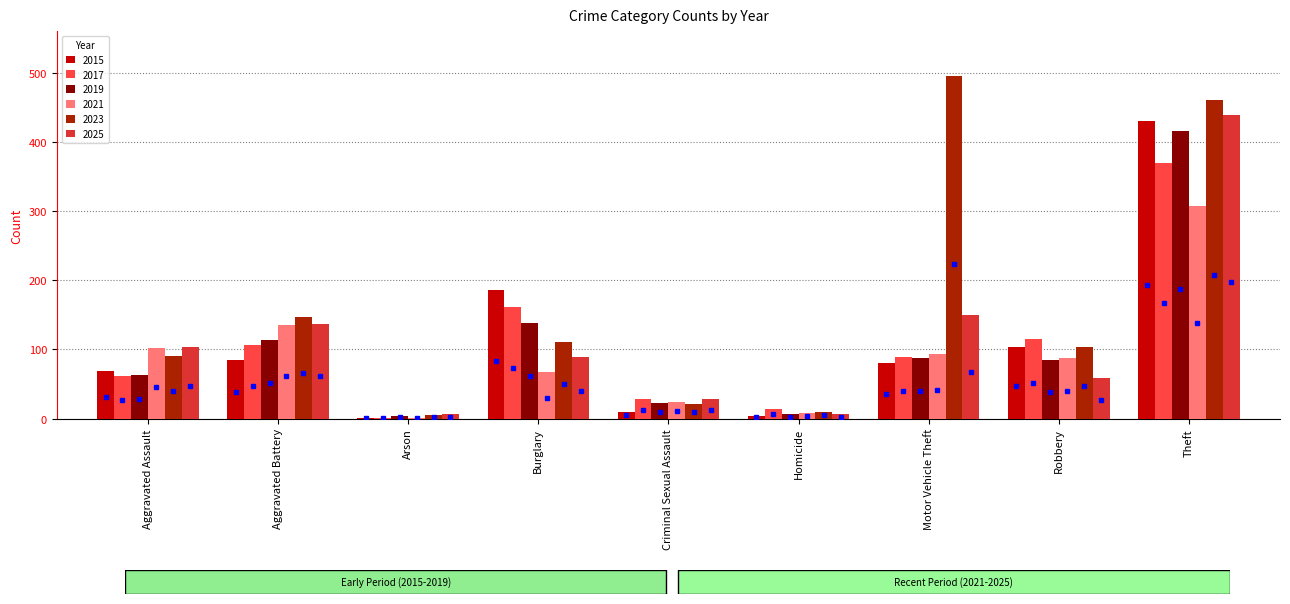

At which label is 2021 closest to 154?

Aggravated Battery